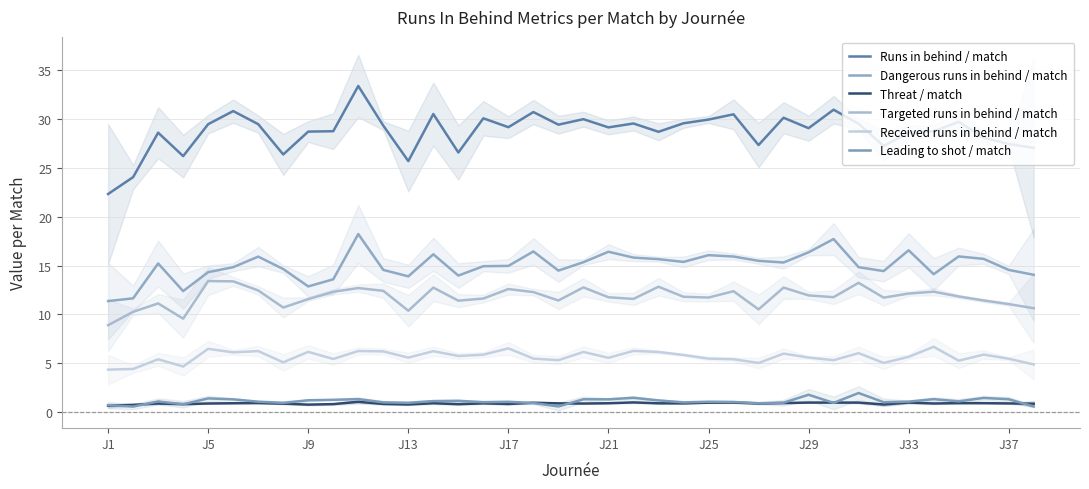

What is the highest value of the Threat / match series?

1.0